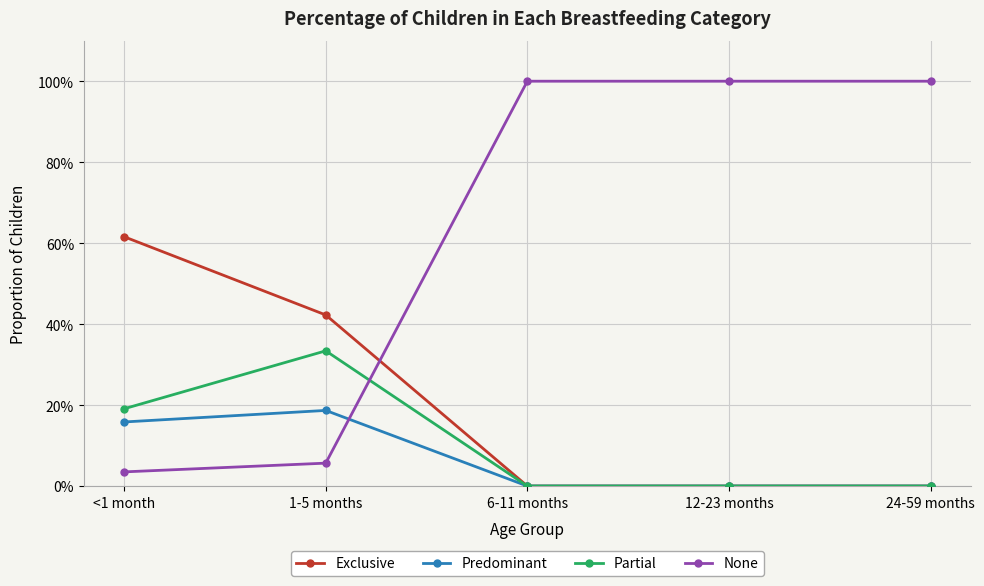

What are all the series names shown in the legend?

Exclusive, Predominant, Partial, None